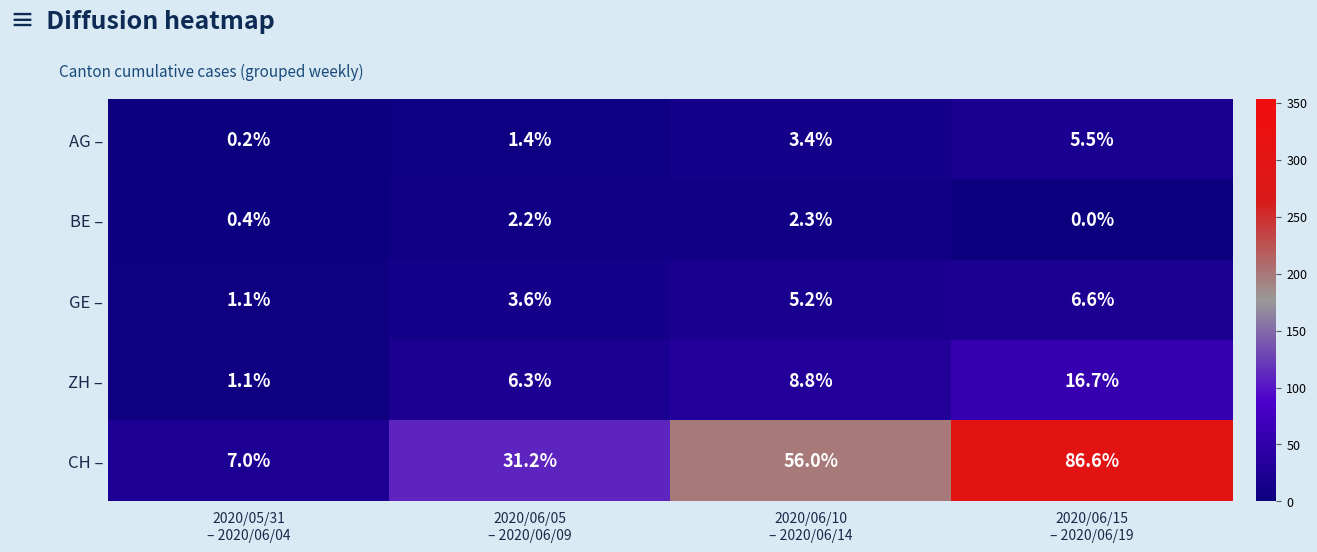

What is the difference between the maximum and minimum values in the BE – series?

2.3